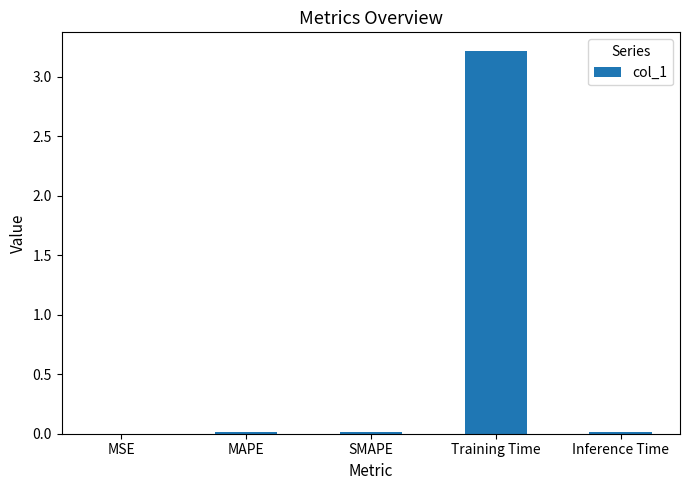

At which category does the chart reach its peak across all series?

Training Time